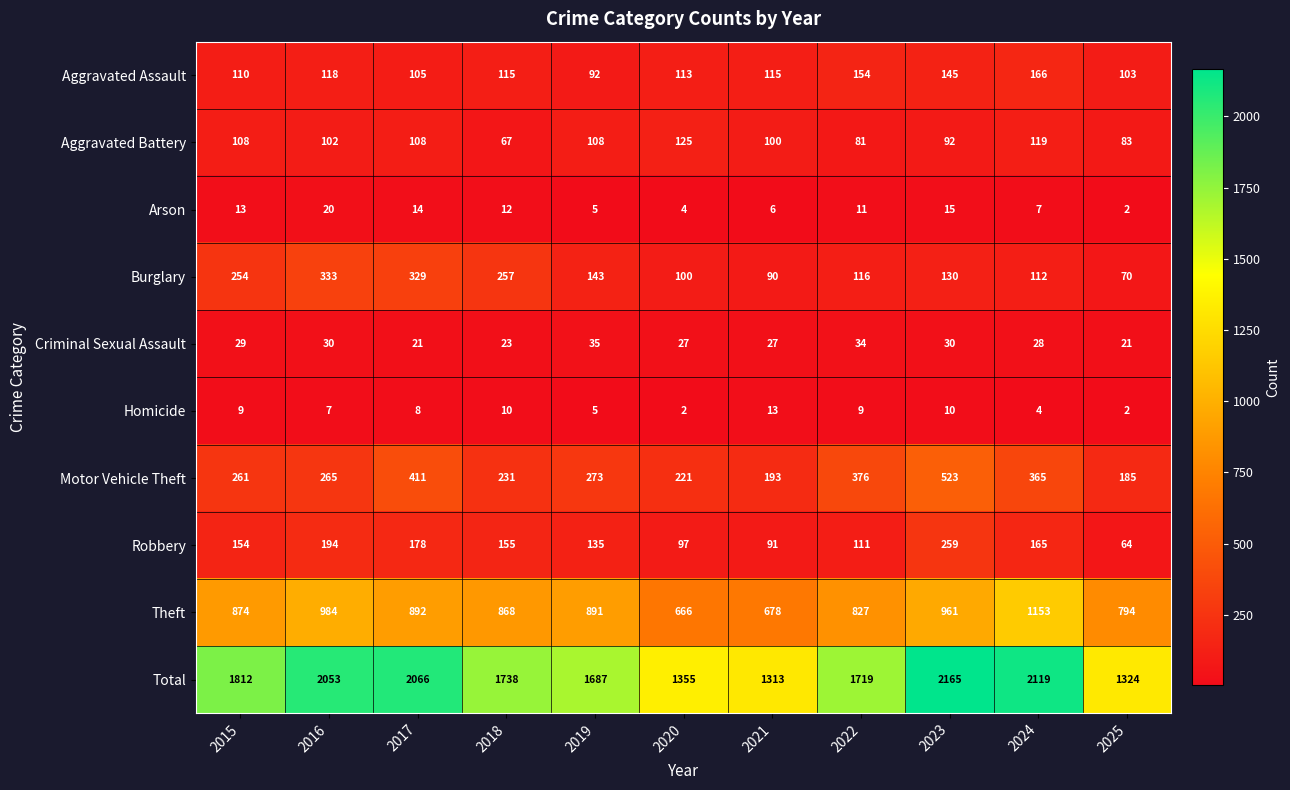

Which series has the largest range (max minus min)?

Total